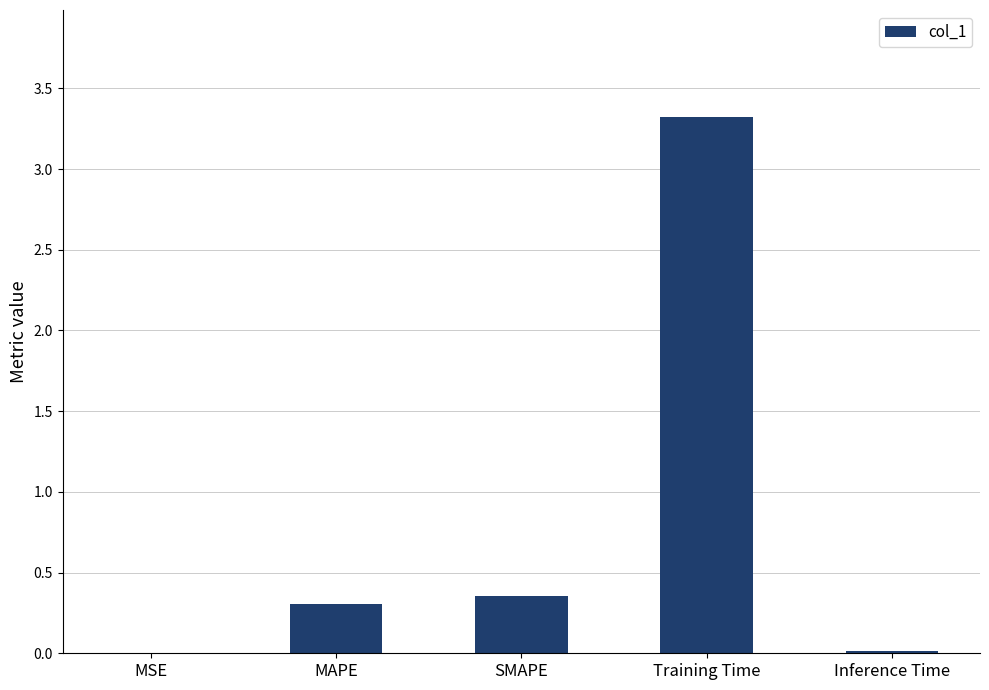

True or false: the data shows 3.3 at Training Time.

True